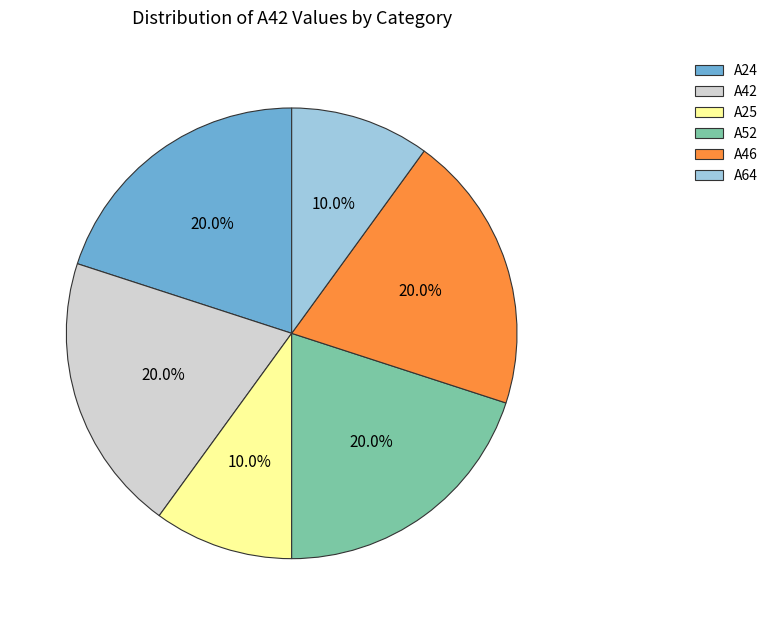

Combined, what portion of the pie is A64 and A46?

30.0%